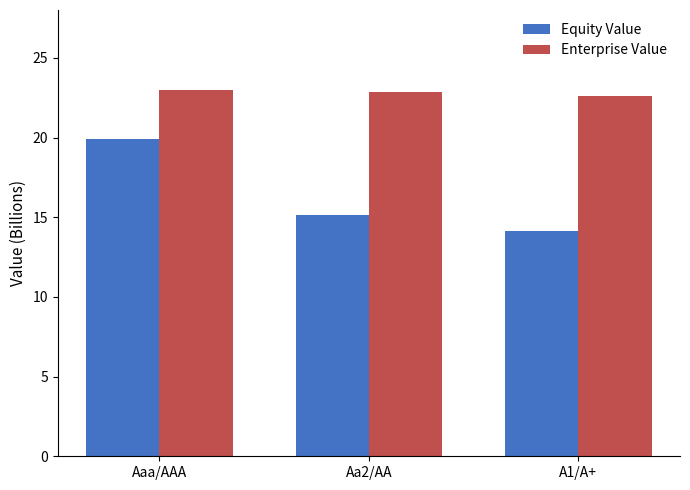

True or false: Enterprise Value has a value of 37.8 at Aa2/AA.

False